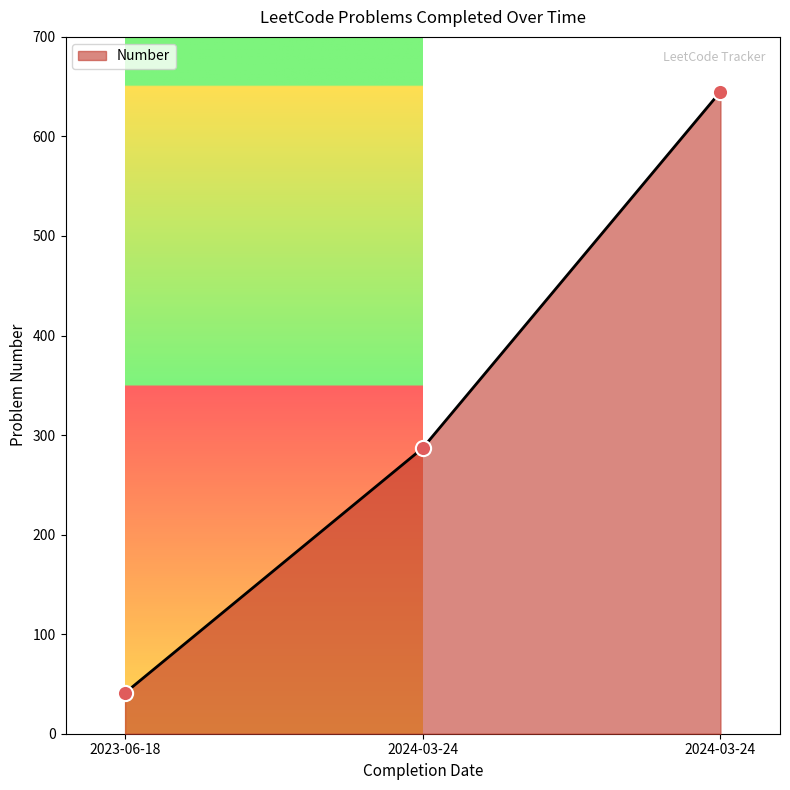

How many series are shown in this chart?

1